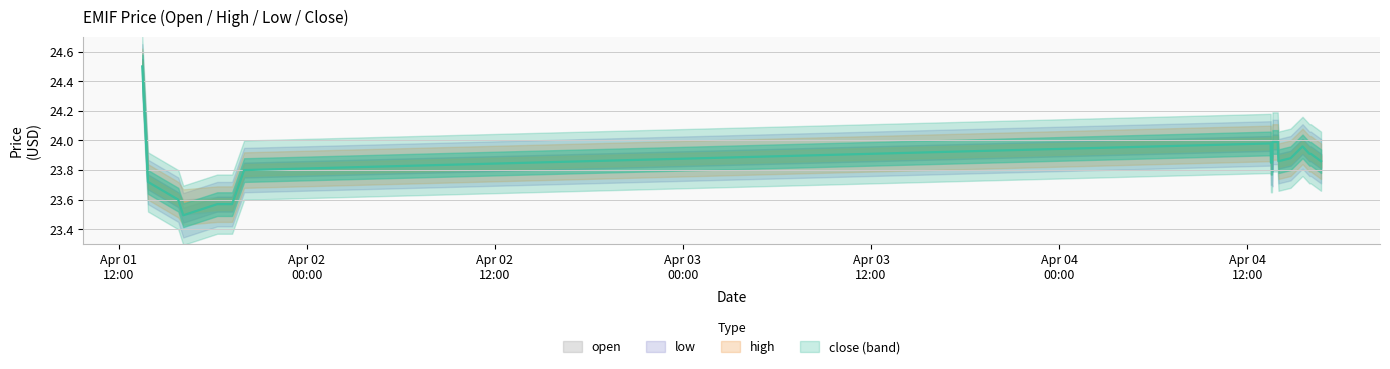

True or false: open and high intersect in this chart.

False